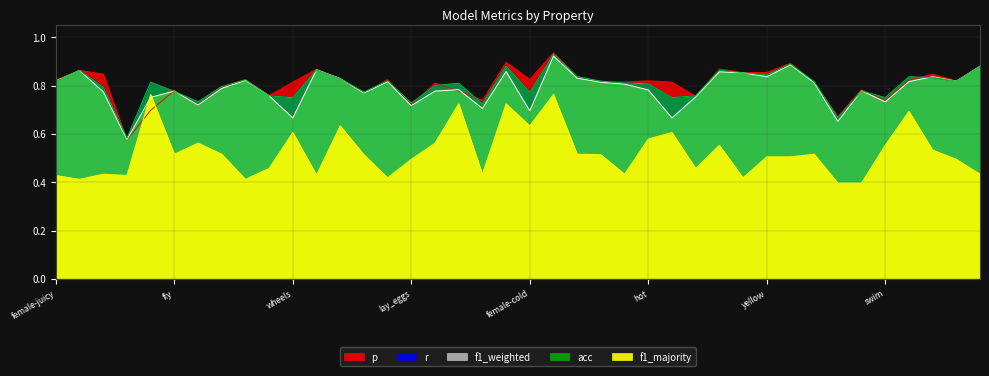

Between wheels and female-wheels, which series saw the biggest shift?

p